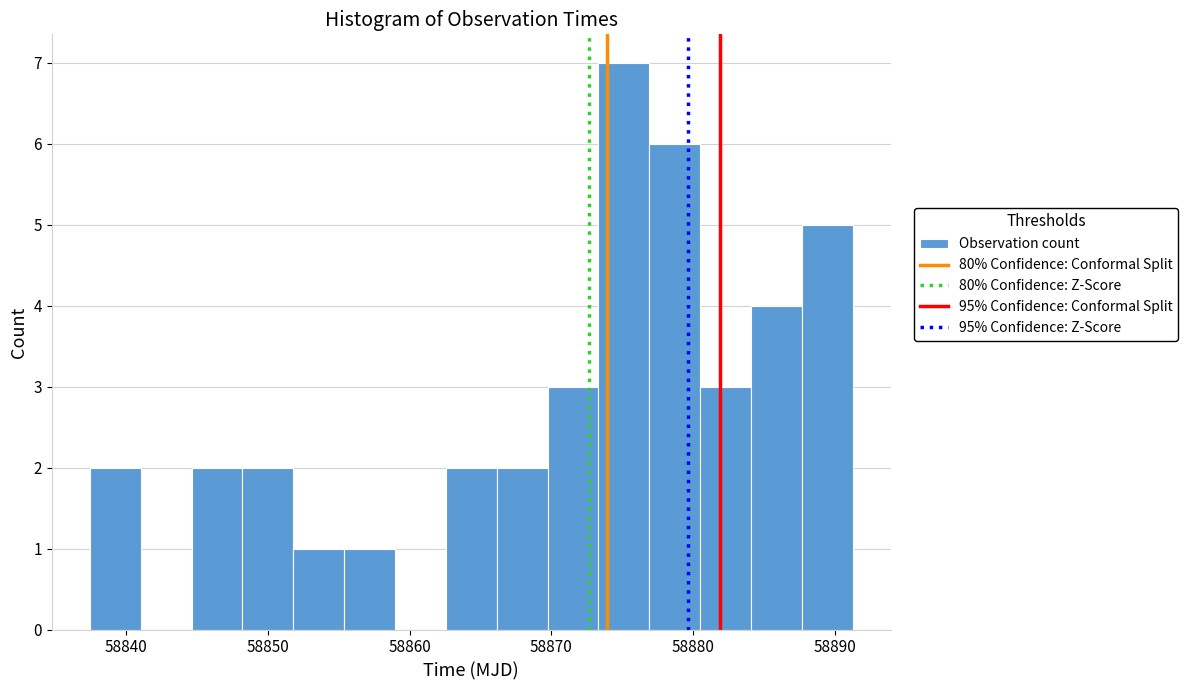

Around what value on the x-axis is the tallest bar? Give the approximate position of its centre, as read against the axis.

58875